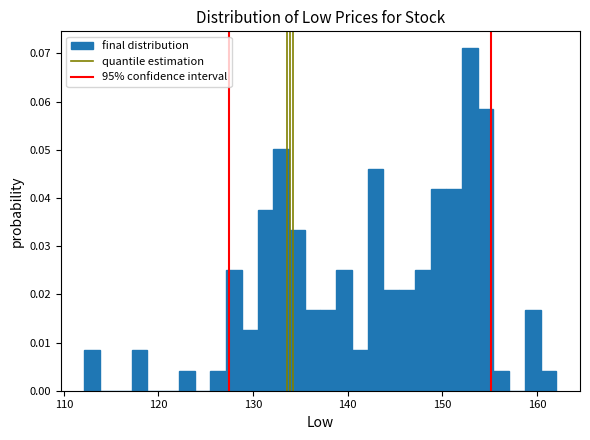

Around what value on the x-axis is the tallest bar? Give the approximate position of its centre, as read against the axis.

153